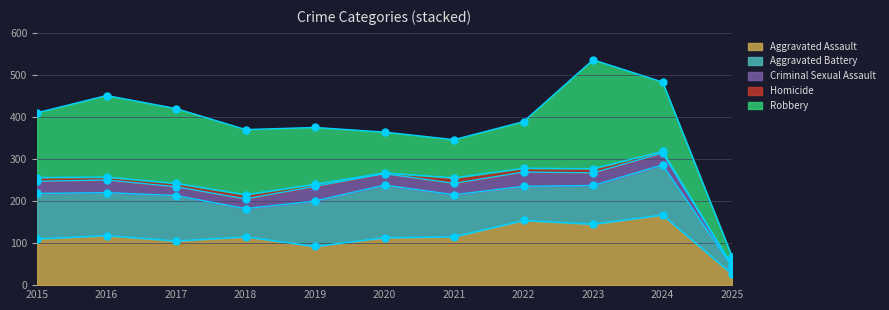

What is the approximate value of Aggravated Assault at 2017?

105